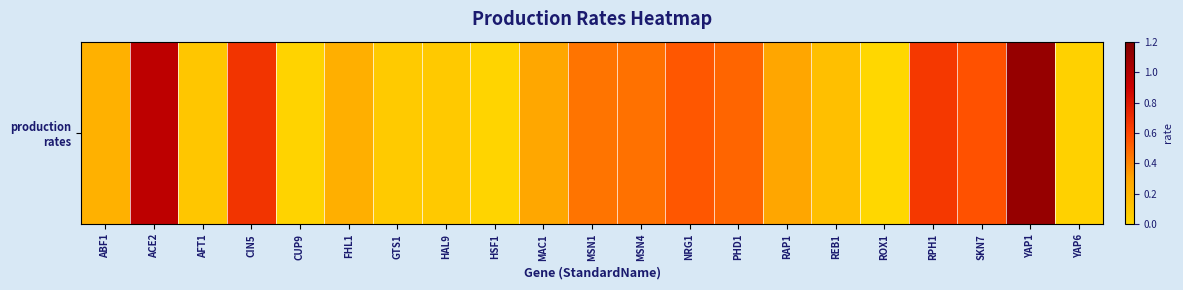

Count the number of categories in the chart.

21